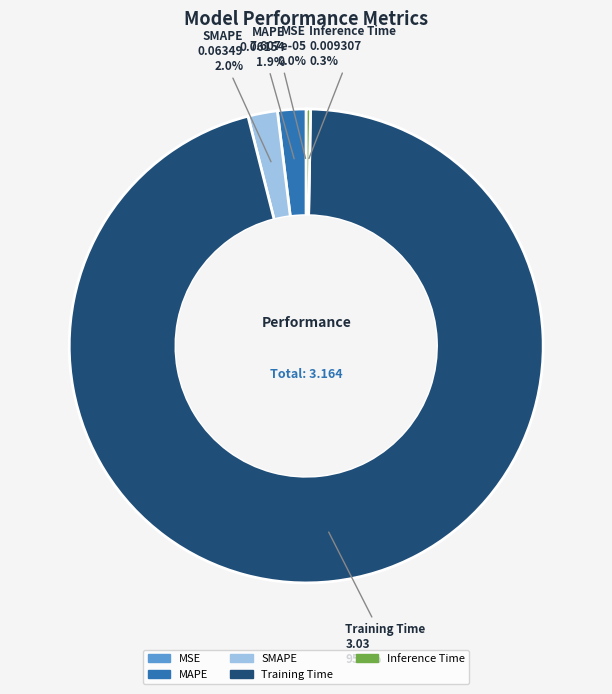

Which slice is the largest?

Training Time